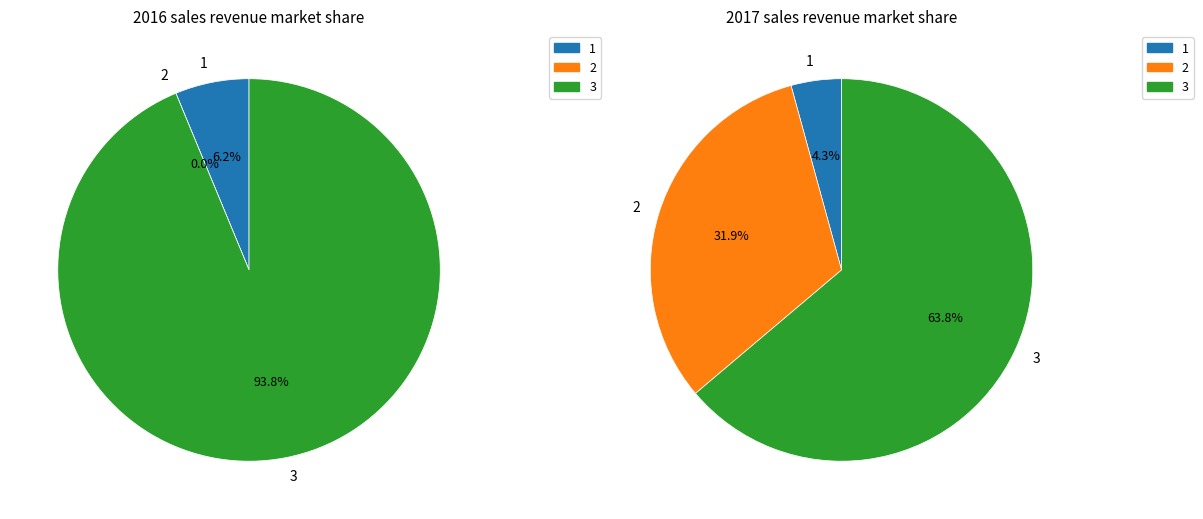

Which slice is the largest?

3